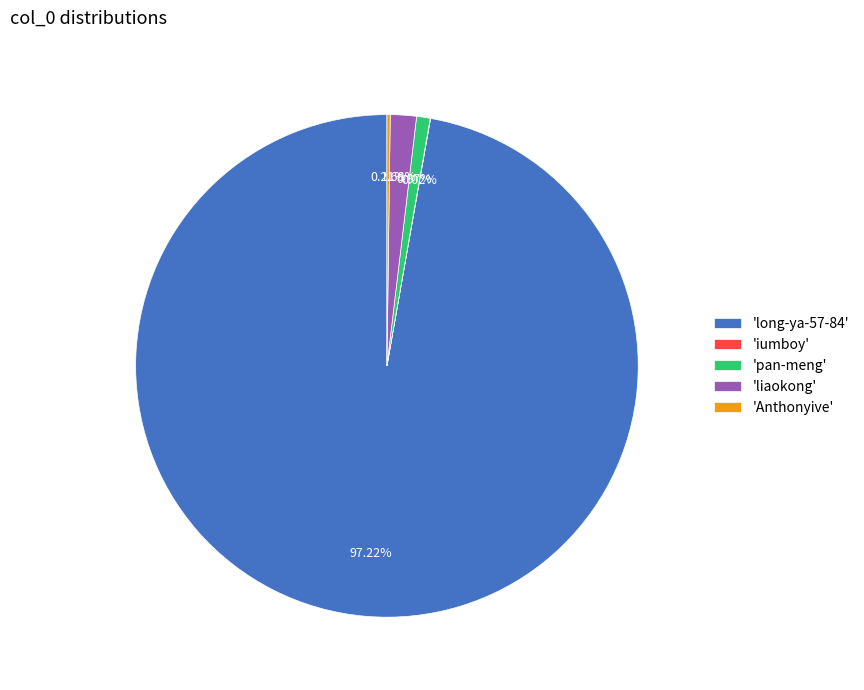

What is the ratio of the value at 'long-ya-57-84' to the value at 'pan-meng'?

111.6